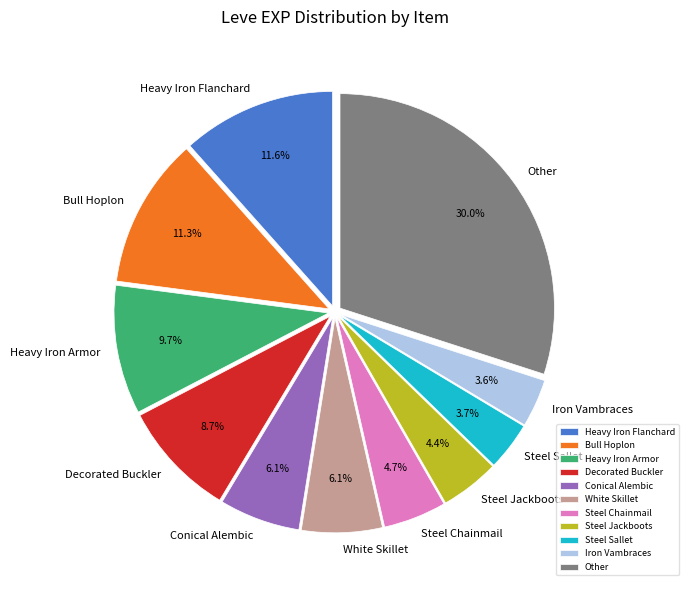

What percentage is NOT represented by White Skillet?

93.9%